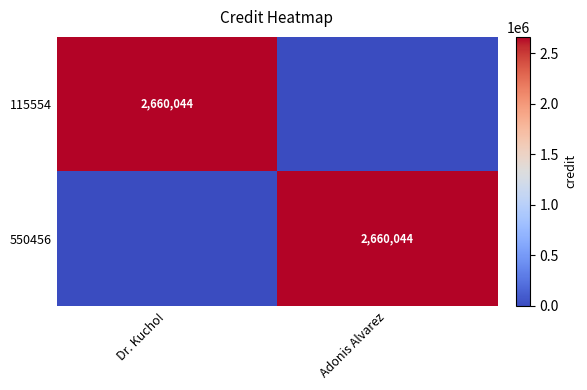

True or false: 550456 has a value of 3874240 at Adonis Alvarez.

False